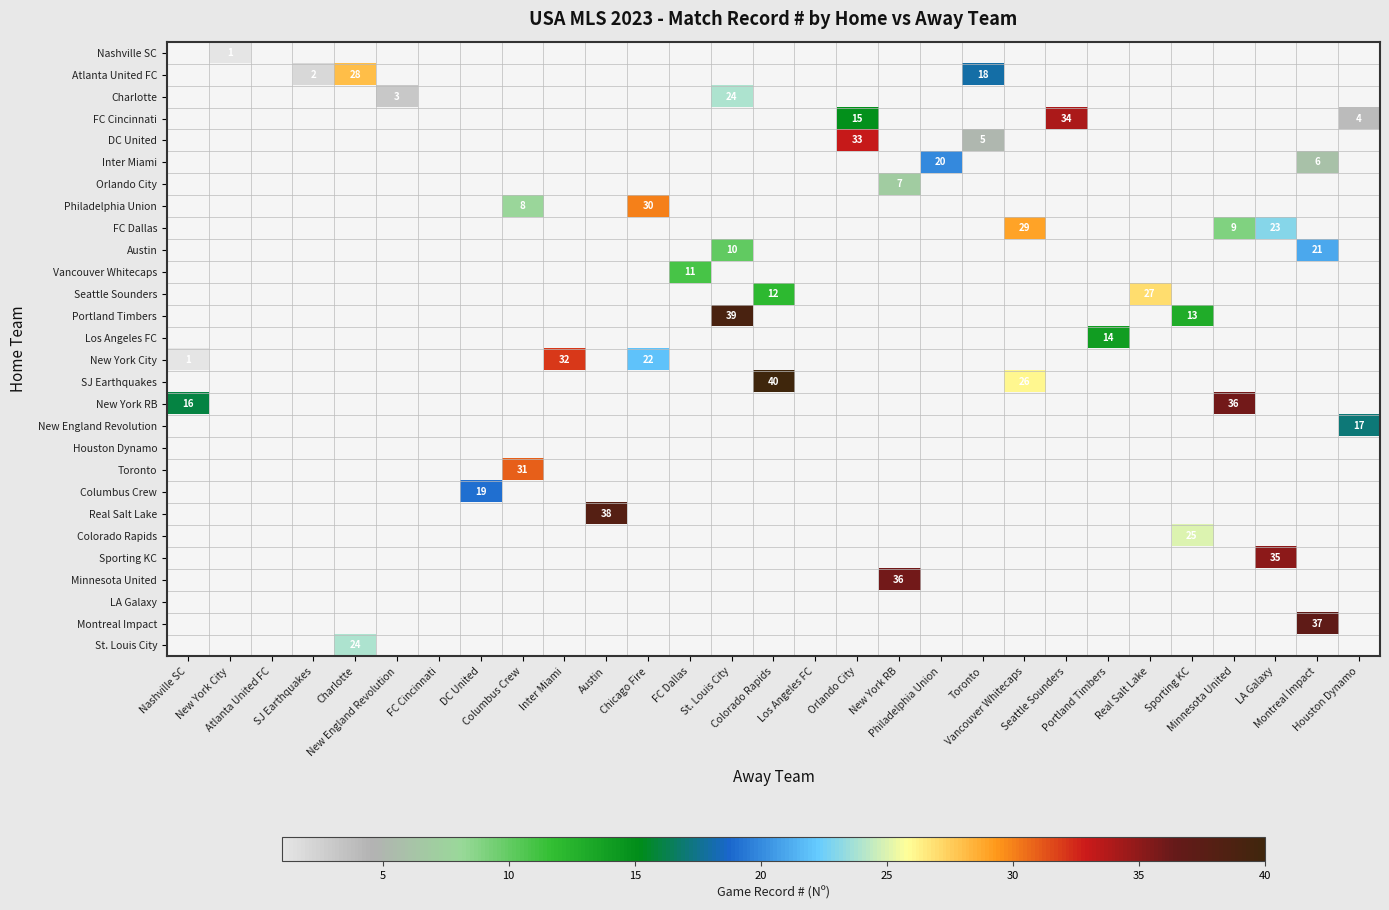

At how many categories does at least one series exceed 8?

23